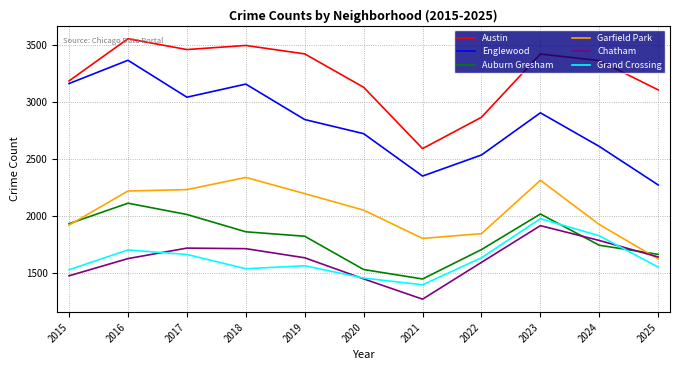

What are all the series names shown in the legend?

Austin, Englewood, Auburn Gresham, Garfield Park, Chatham, Grand Crossing